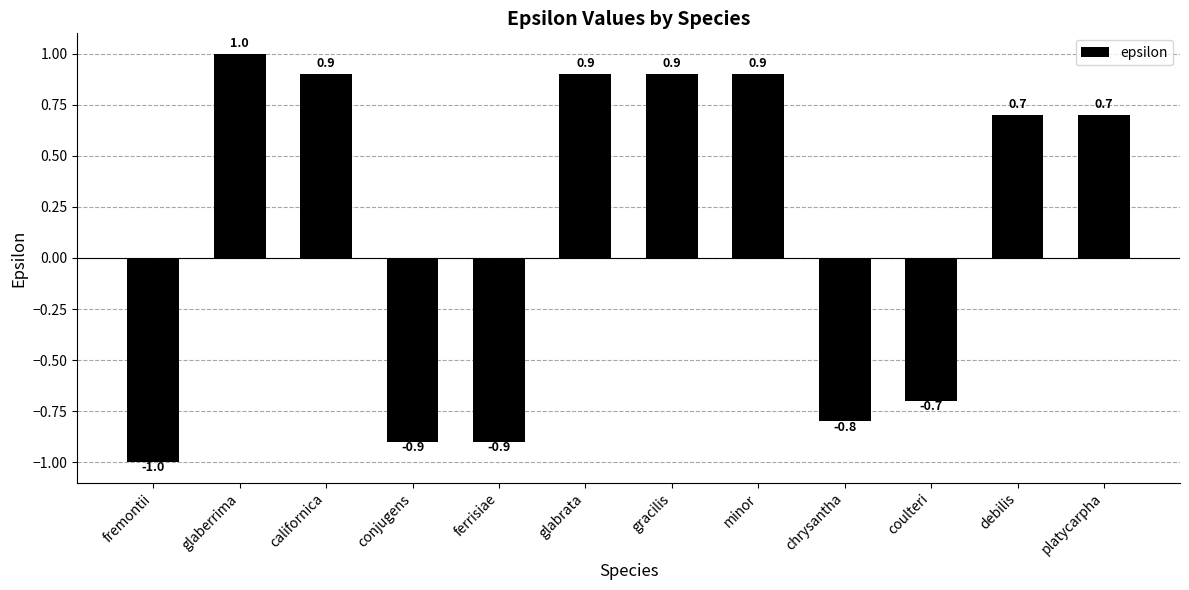

At which category does the chart reach its peak across all series?

glaberrima